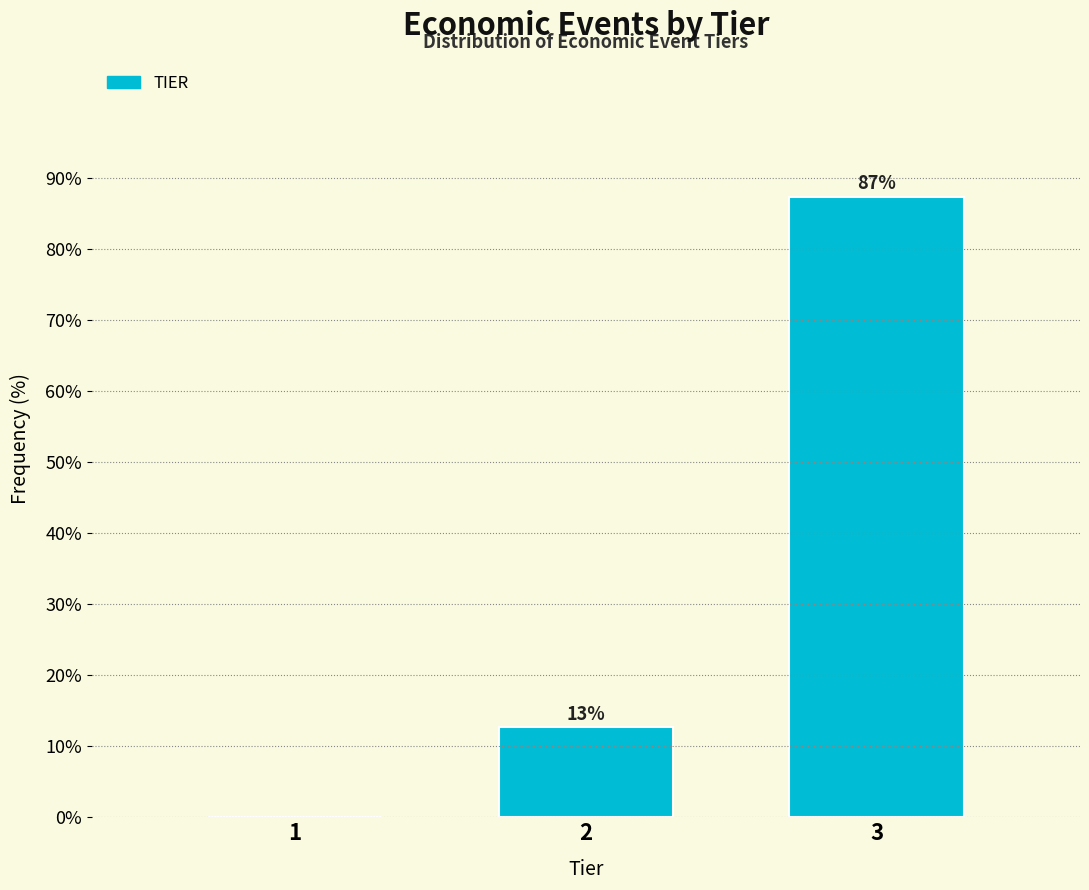

True or false: the data shows -33.4 at 1.

False